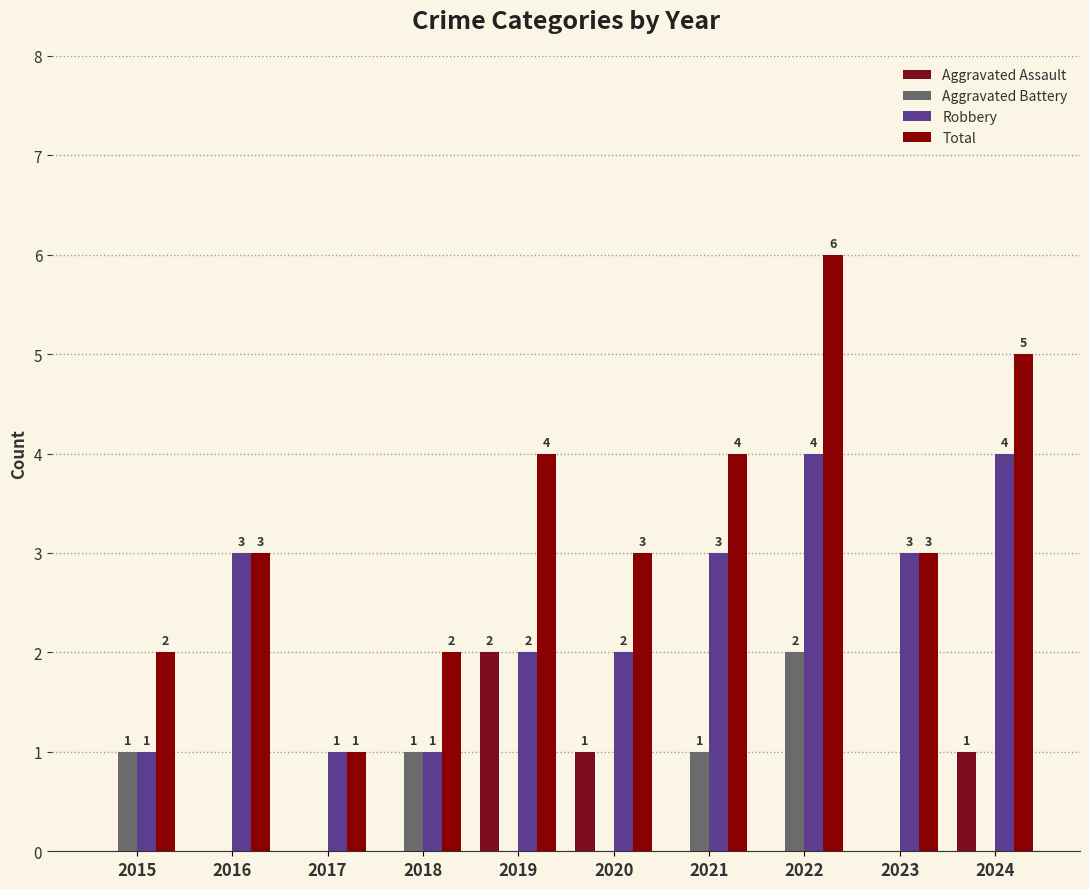

How many values in the Aggravated Assault series exceed 0?

3